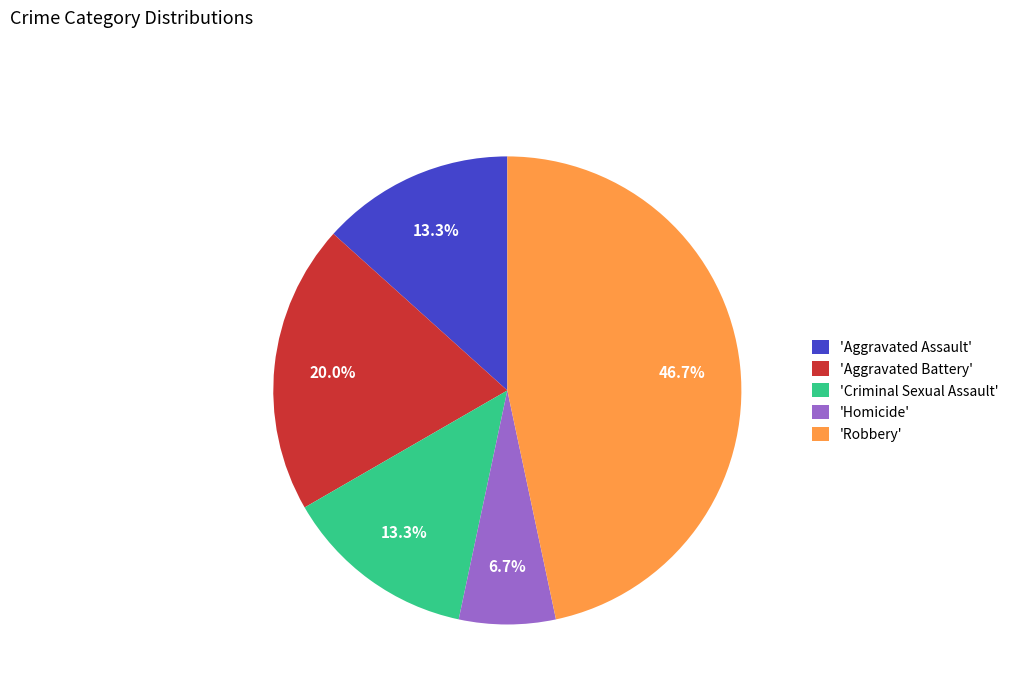

Count the number of slices in the pie.

5